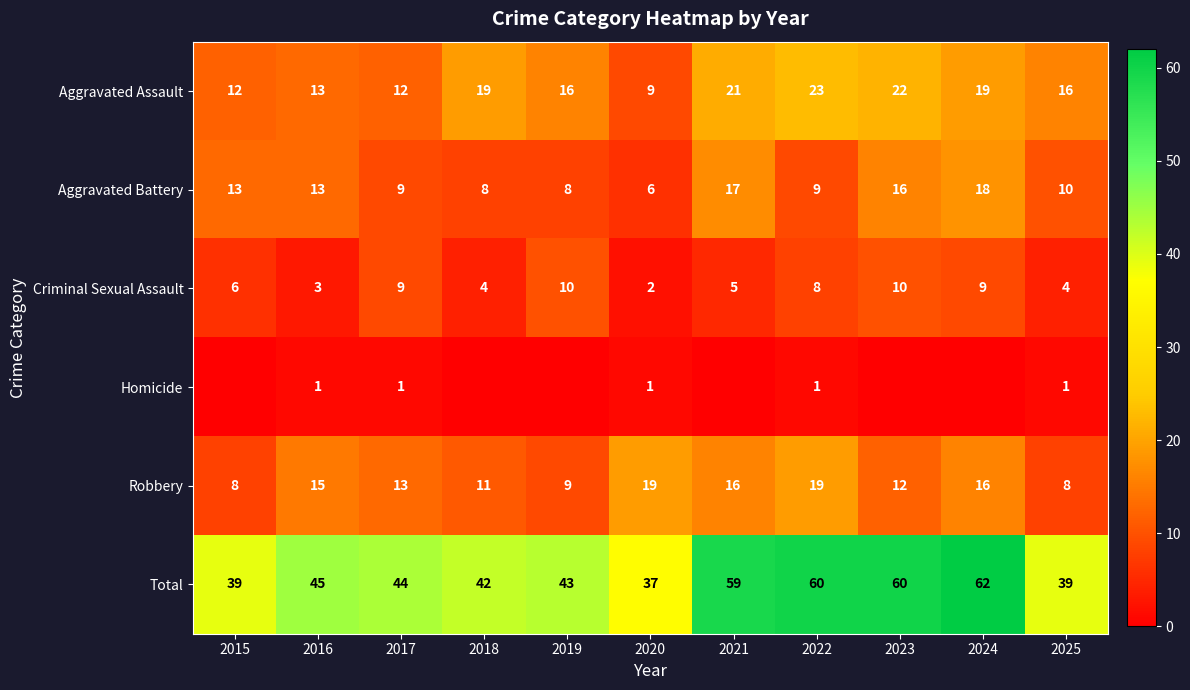

What is the greatest value displayed?

62